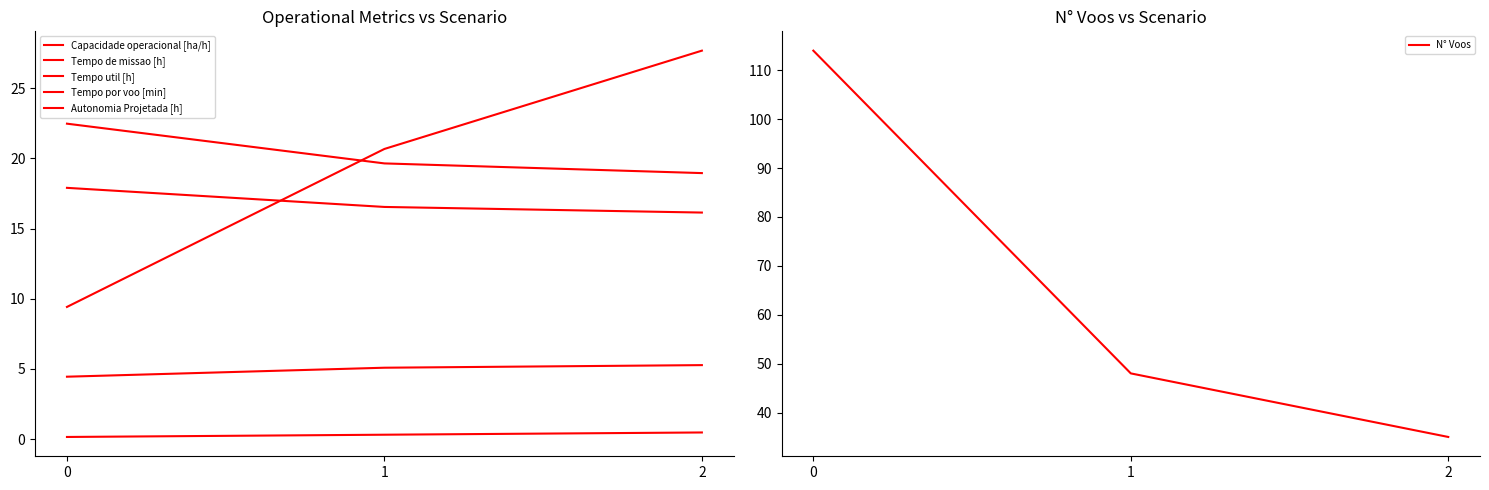

What is the value of the Tempo util [h] point at the 1st from the left?

17.9